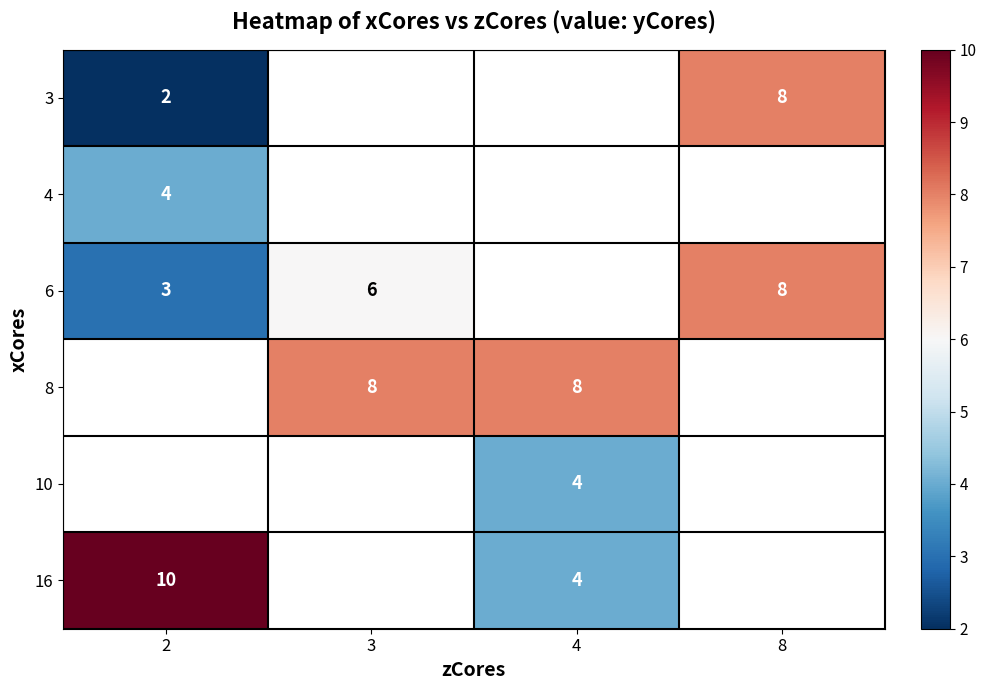

True or false: 3 has a value of 8 at 8.

True